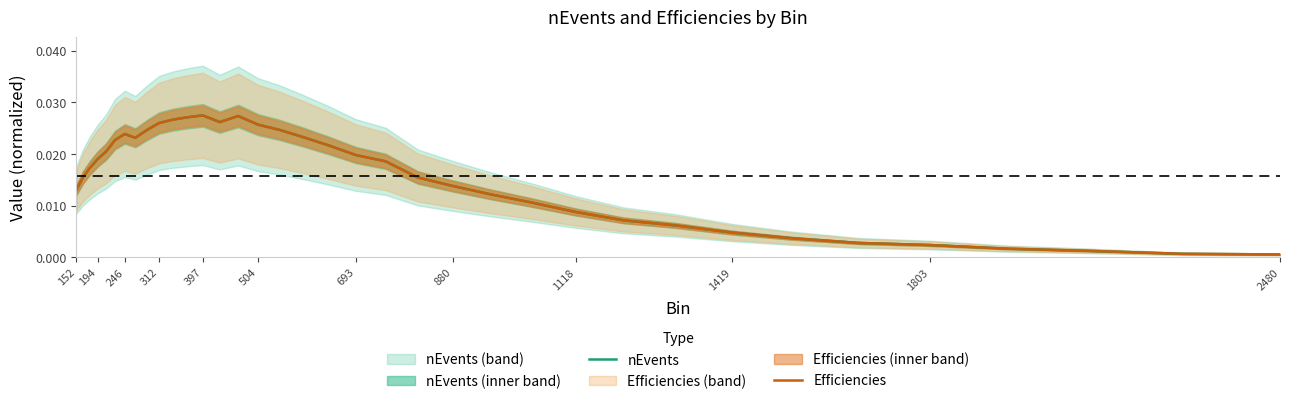

How many lines are shown in the chart?

2